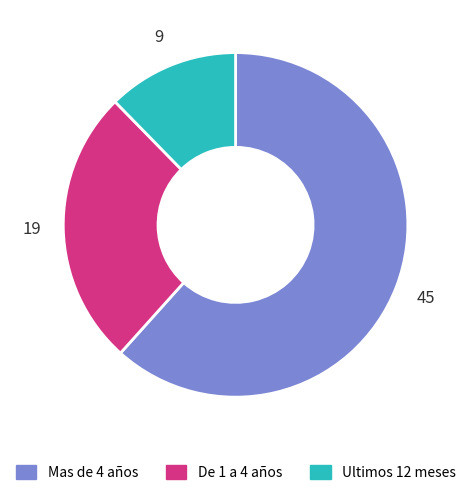

Which slice is the smallest?

Ultimos 12 meses